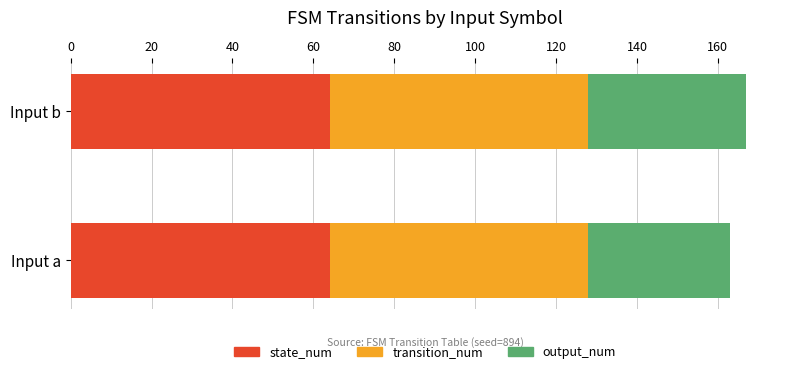

What are all the series names shown in the legend?

state_num, transition_num, output_num